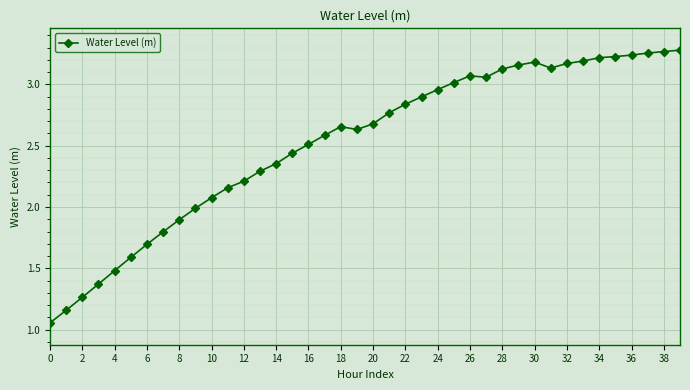

What is the value of the 11th point from the left?

2.1